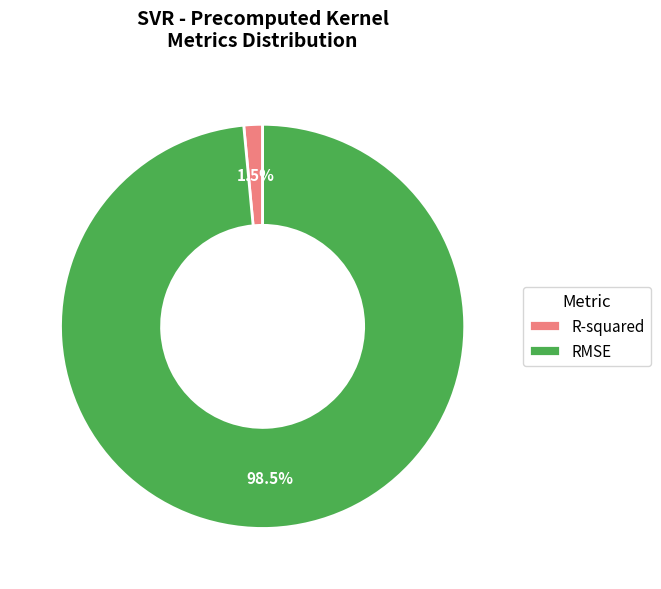

Which category has the biggest portion of the pie?

RMSE